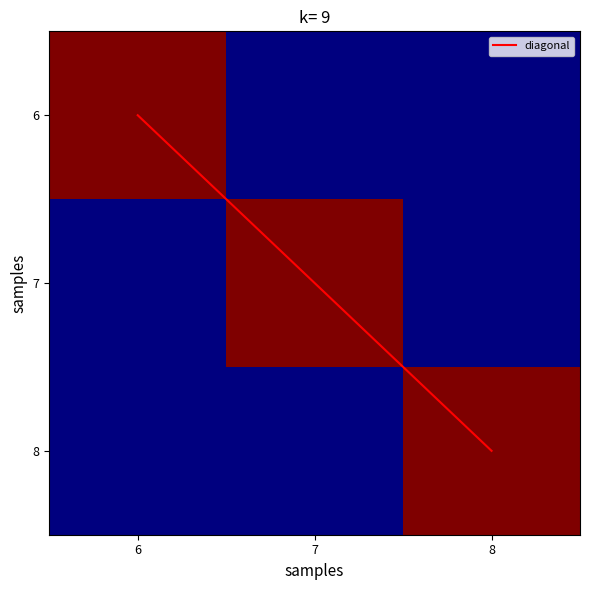

Which category has the lowest value across all series?

6